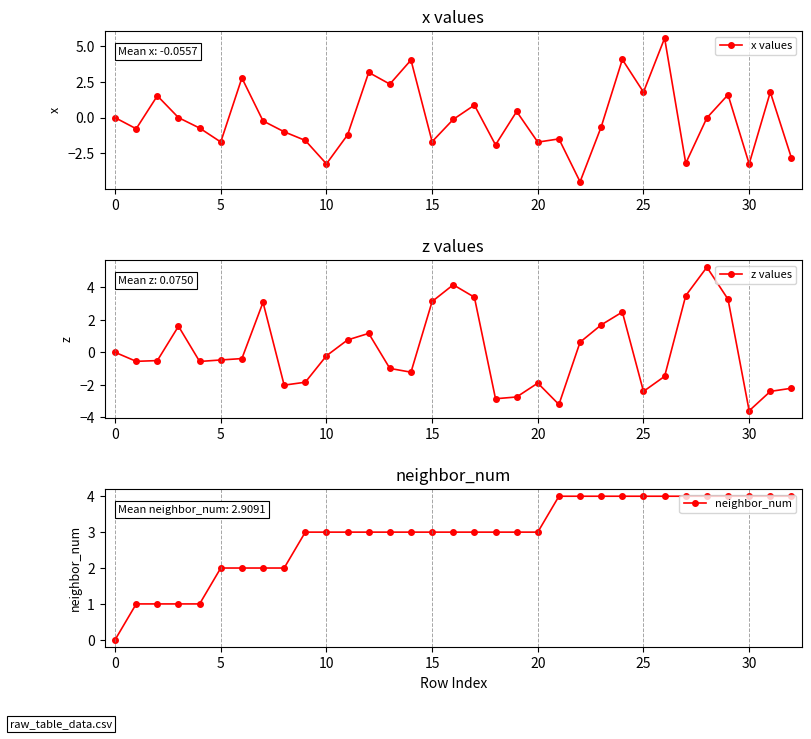

How many interior local peaks does the x values series have?

11